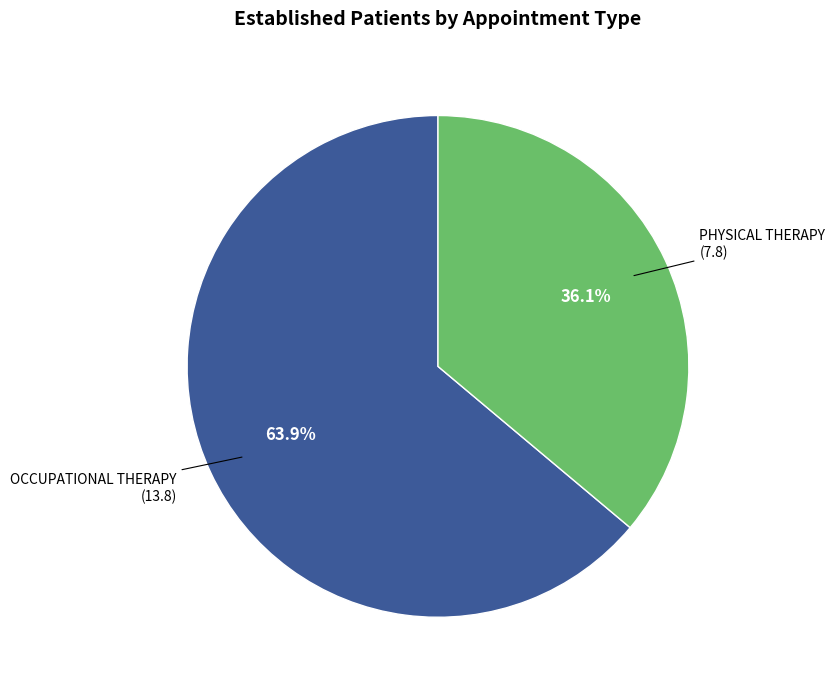

Which slice represents more than half of the pie?

OCCUPATIONAL THERAPY